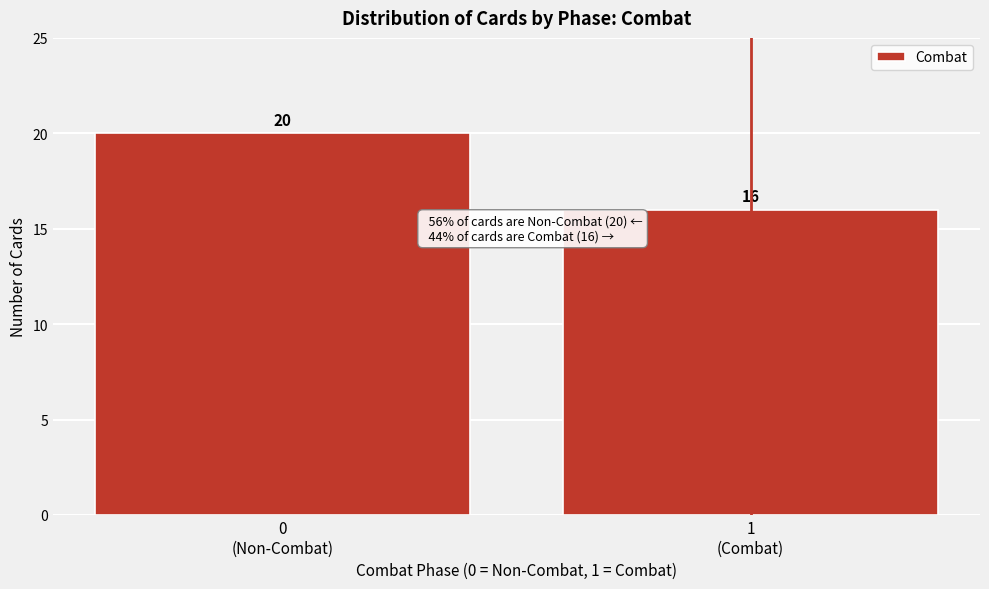

Reading left to right, transcribe all the data shown in this chart.

20	16